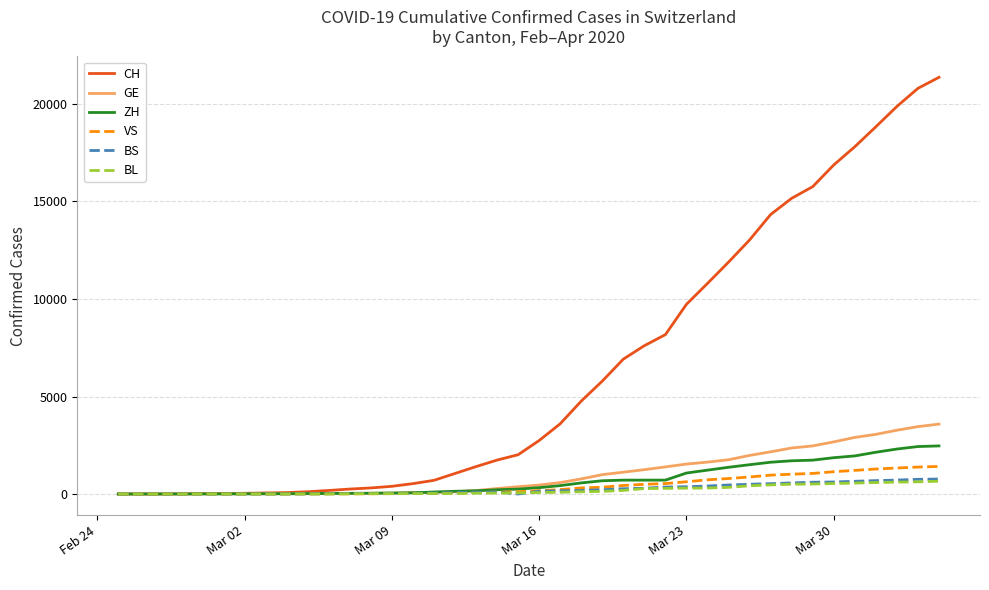

What is the difference between the maximum and minimum values in the GE series?

3584